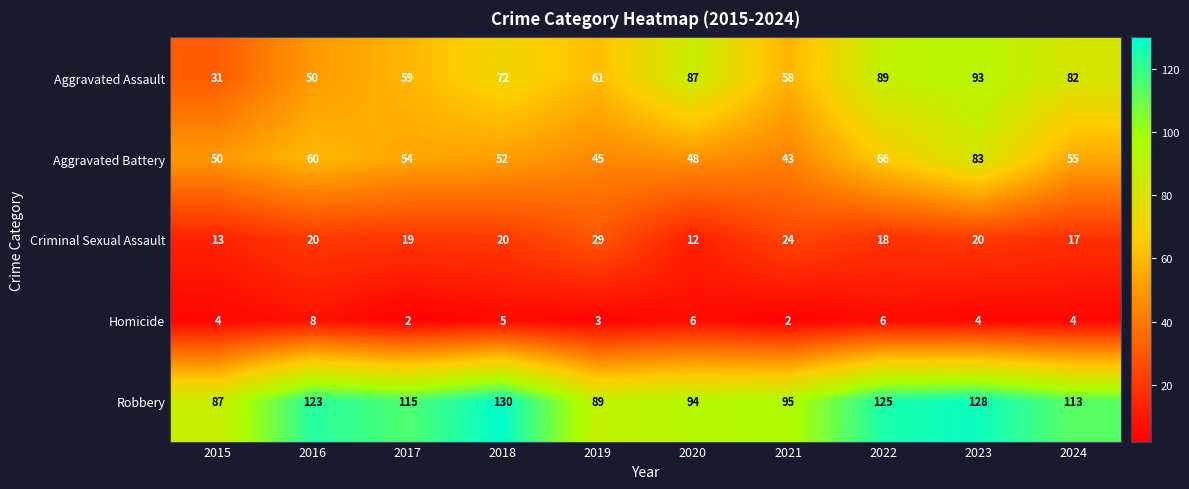

What is the spread (max minus min) of values at 2018?

125